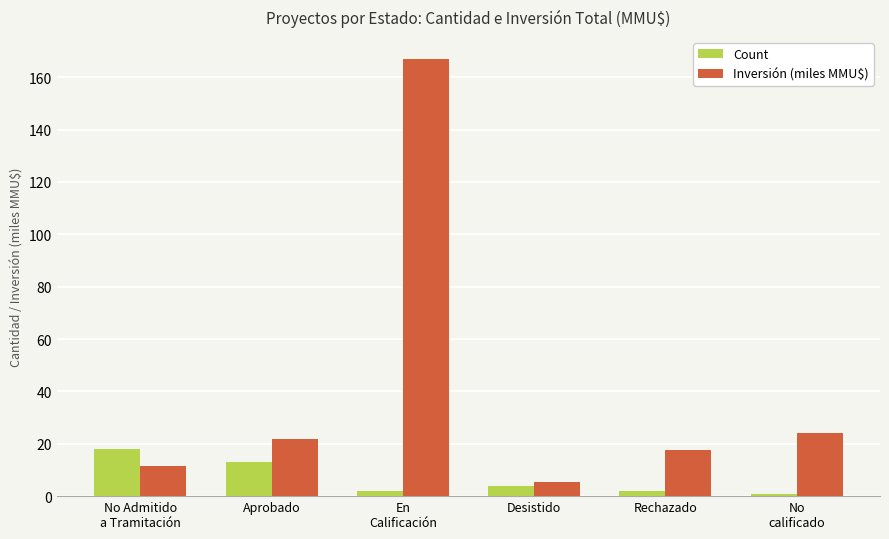

What value does the Count series have at Rechazado?

2.0